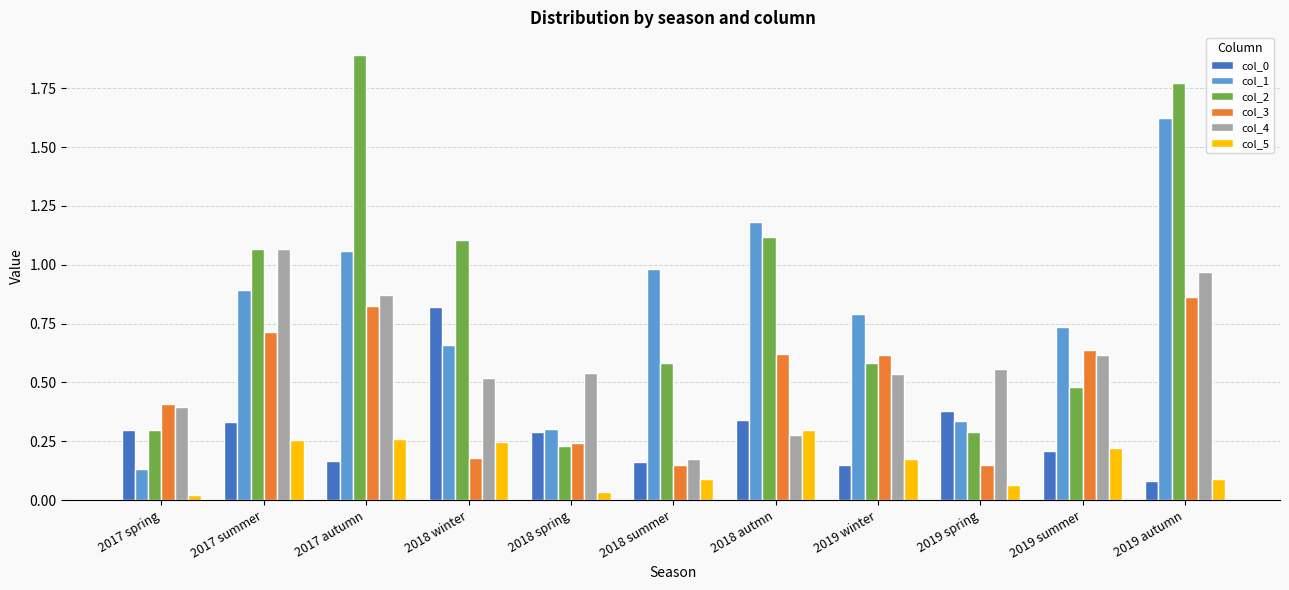

The col_3 series shows 0.7 at 2017 spring. True or false?

False